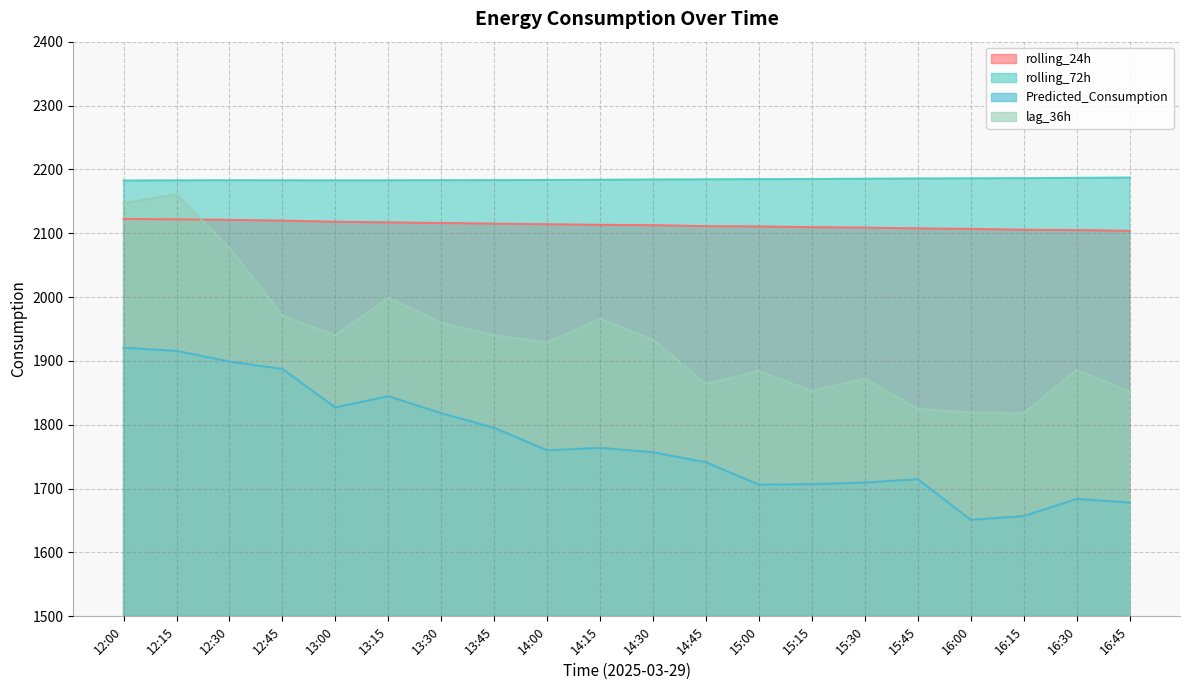

Which has a higher value, 15:15 or 13:00?

13:00